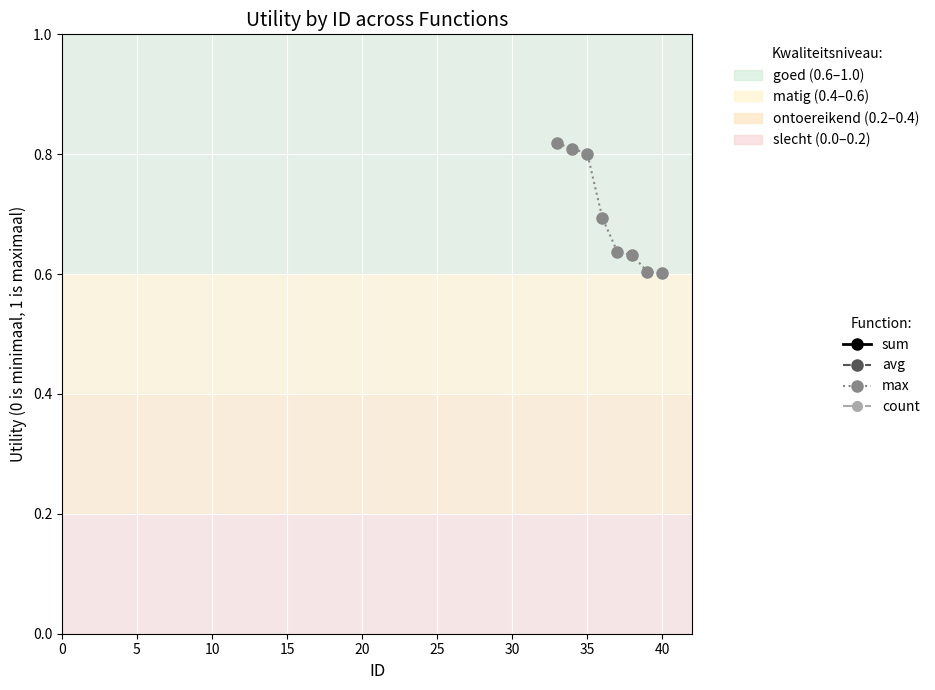

Which series has the largest total across all categories?

sum